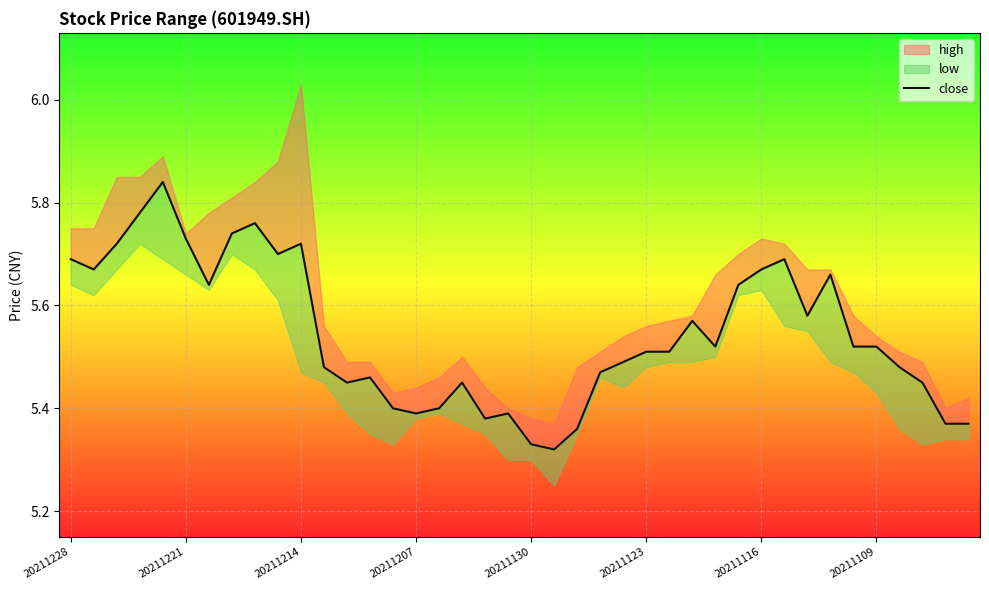

How many lines are shown in the chart?

1